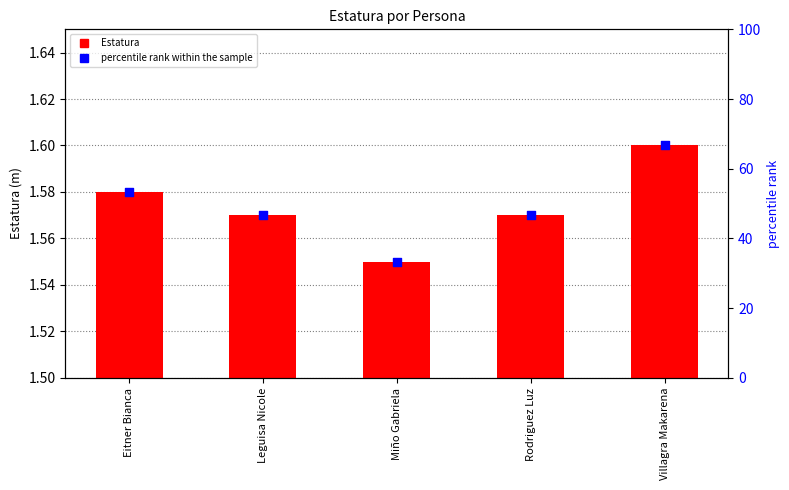

Is the value of Estatura at Eitner Bianca greater than the value of percentile rank within the sample at Villagra Makarena?

No